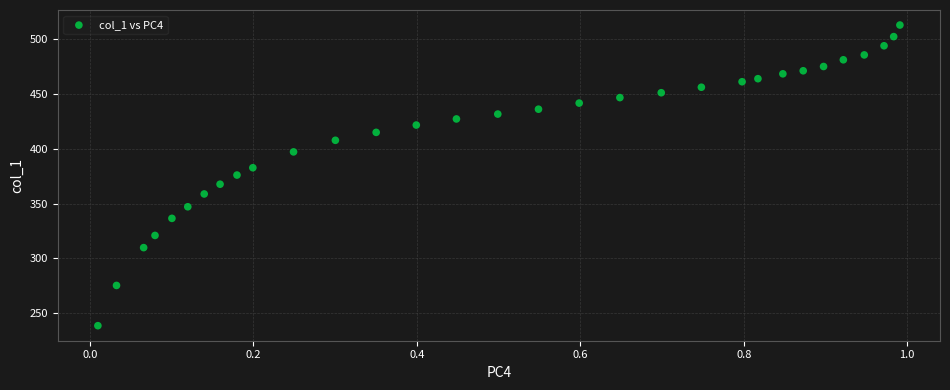

What is the range of Y values (max minus min)?

274.4